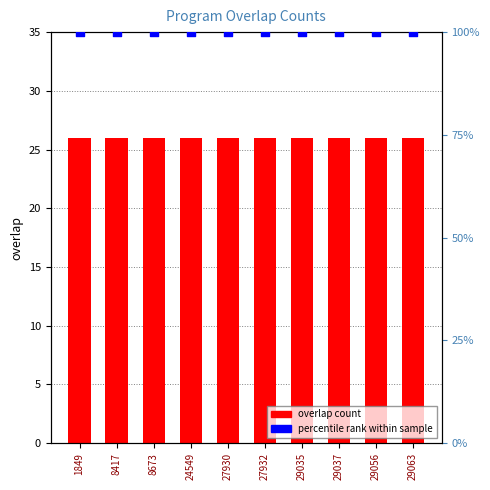

Which series has the largest total across all categories?

percentile rank